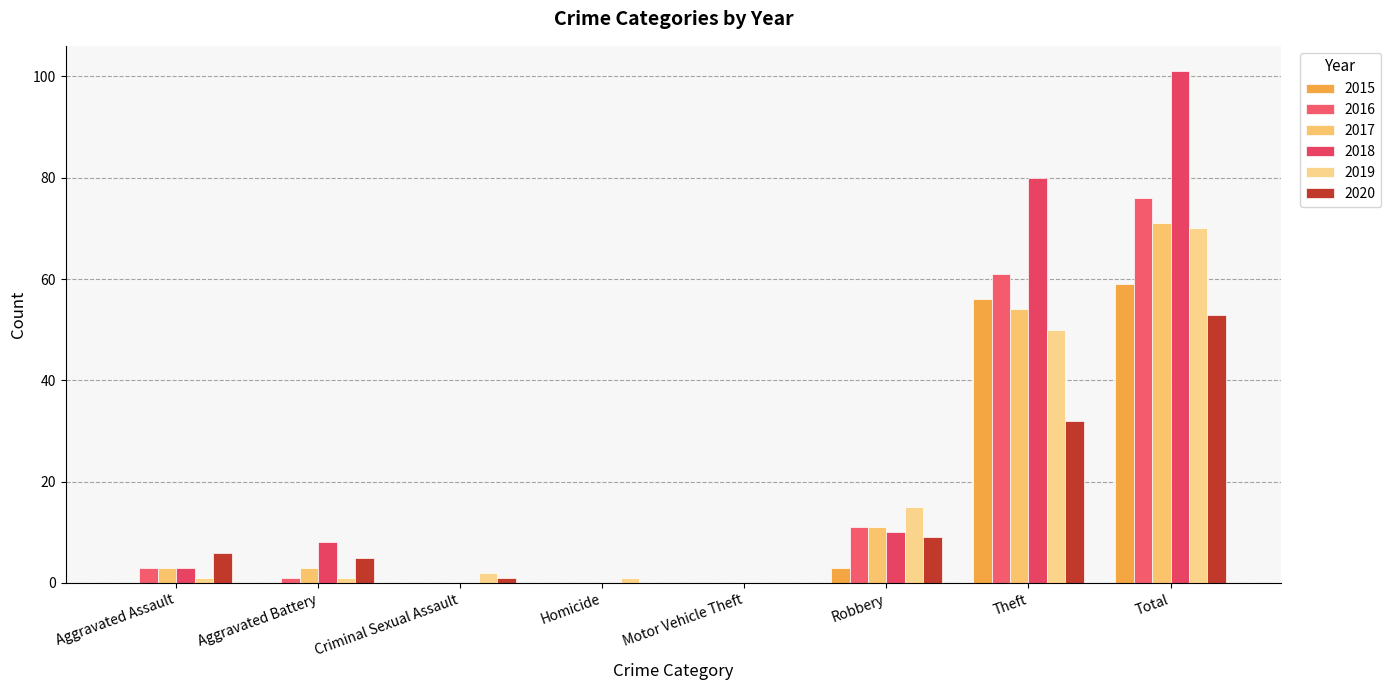

What is the sum of the 2018 values at Theft and Homicide?

80